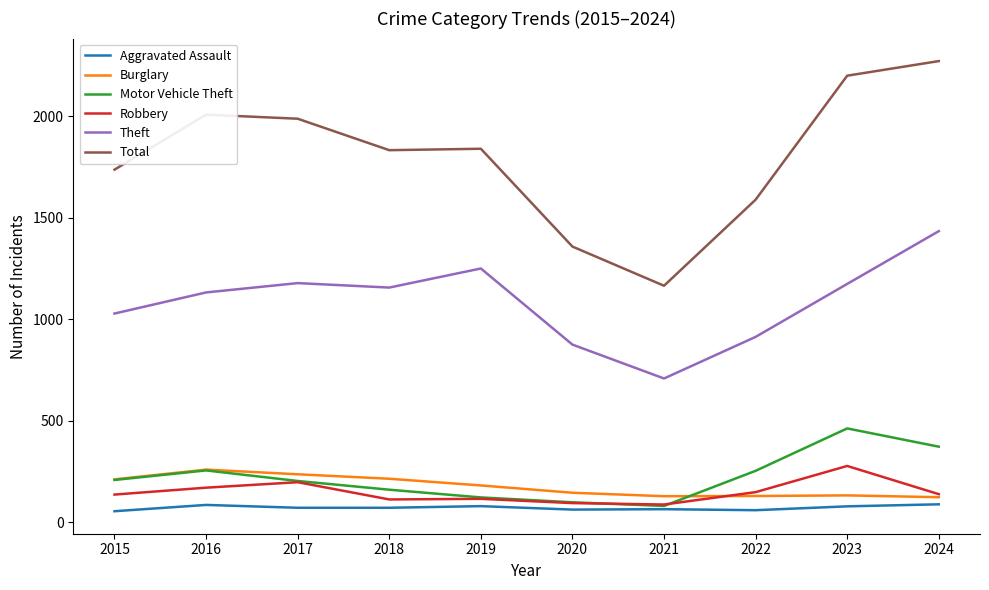

The value of Motor Vehicle Theft at 2016 is 255. True or false?

True